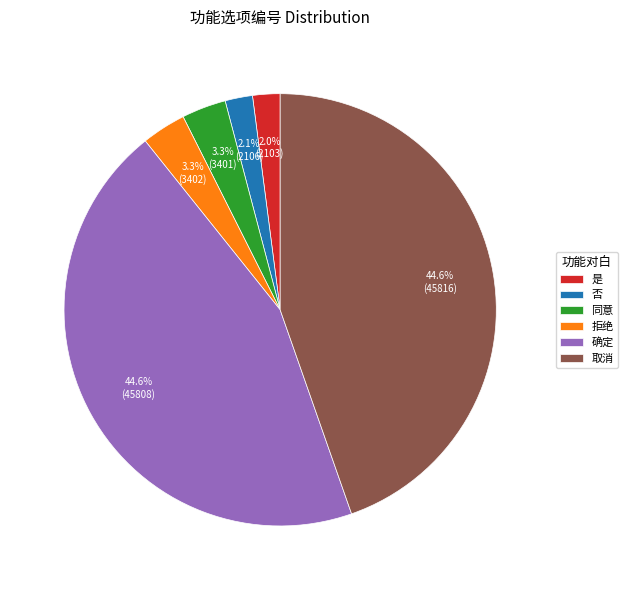

Combined, do 拒绝 and 否 account for over 50%?

No